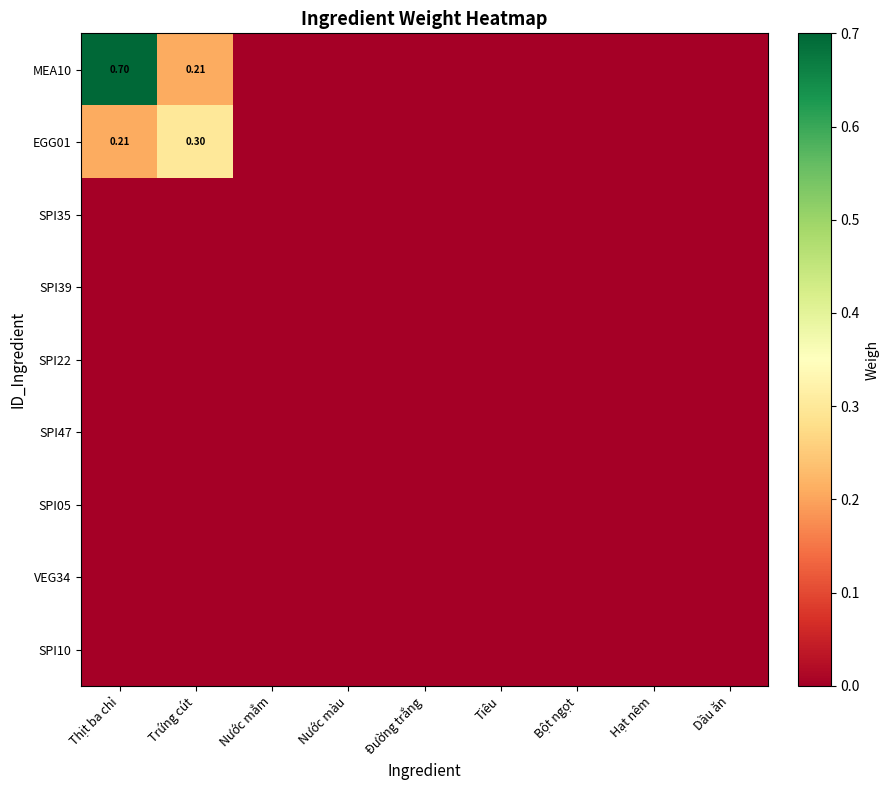

Which series has the widest spread of values?

MEA10